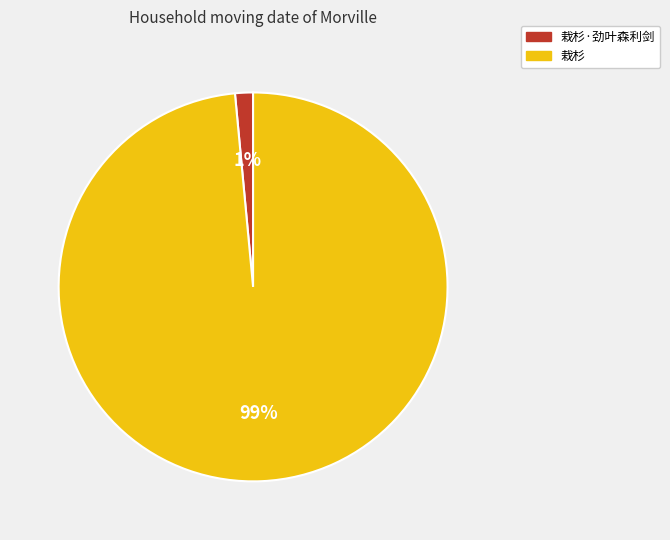

Which has a higher value, 栽杉·劲叶森利剑 or 栽杉?

栽杉